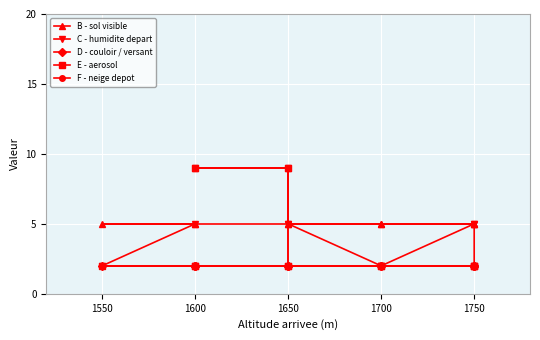

True or false: F - neige depot and E - aerosol intersect in this chart.

False